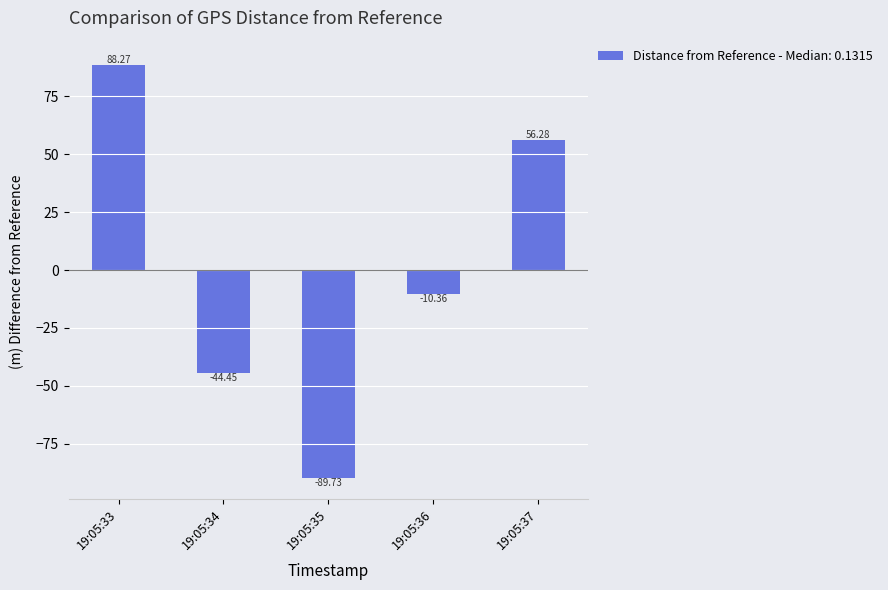

What is the value of the 1st bar from the left?

88.3